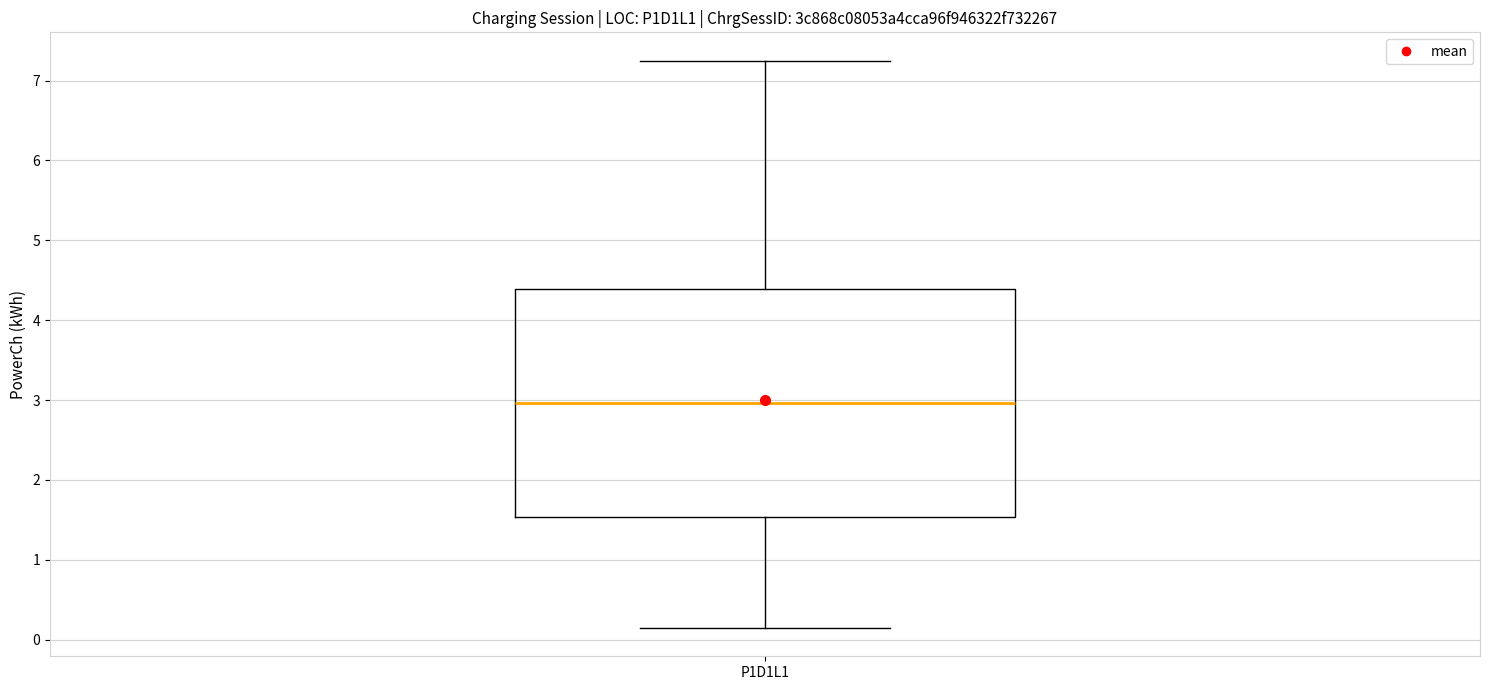

Read this box plot against the y-axis: the position of the median line, the range covered by the box, and the ends of both whiskers. The values are not printed on the chart, so give them approximately, as read against the axis.

median 3.0, box 1.5 to 4.4, whiskers 0.1 to 7.2